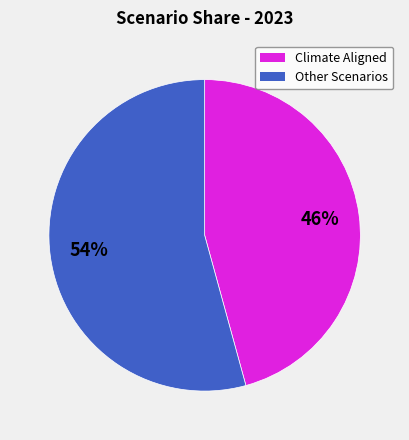

To the nearest percent, what is the average slice percentage?

50%